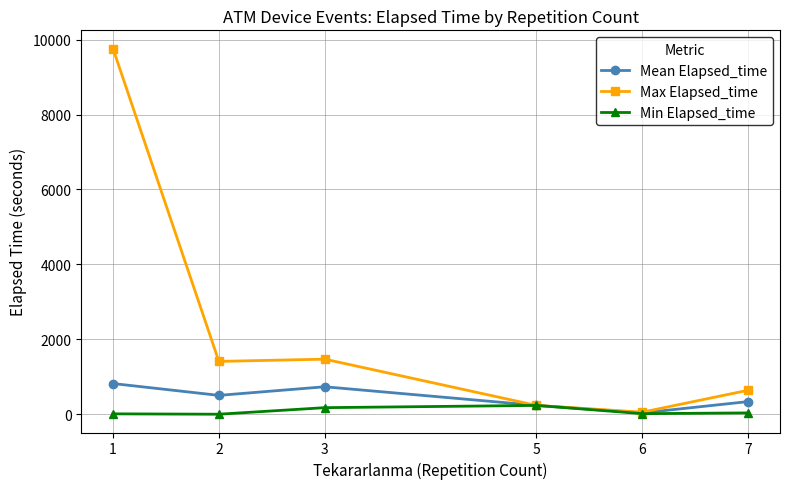

What is the highest value of the Max Elapsed_time series?

9760.0